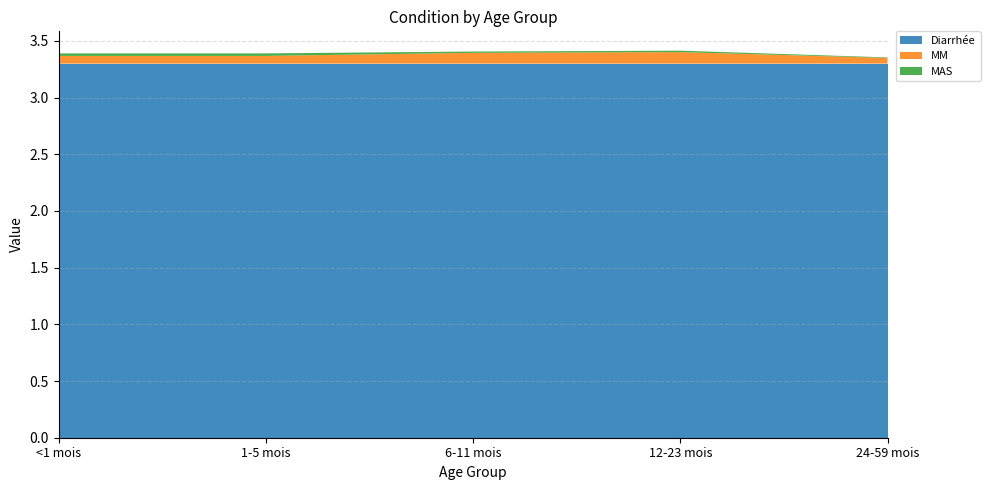

Reading left to right, extract all data points from this chart.

Diarrhée: <1 mois=3.3	1-5 mois=3.3	6-11 mois=3.3	12-23 mois=3.3	24-59 mois=3.3
MM: <1 mois=0.1	1-5 mois=0.1	6-11 mois=0.1	12-23 mois=0.1	24-59 mois=0.1
MAS: <1 mois=0.0	1-5 mois=0.0	6-11 mois=0.0	12-23 mois=0.0	24-59 mois=0.0